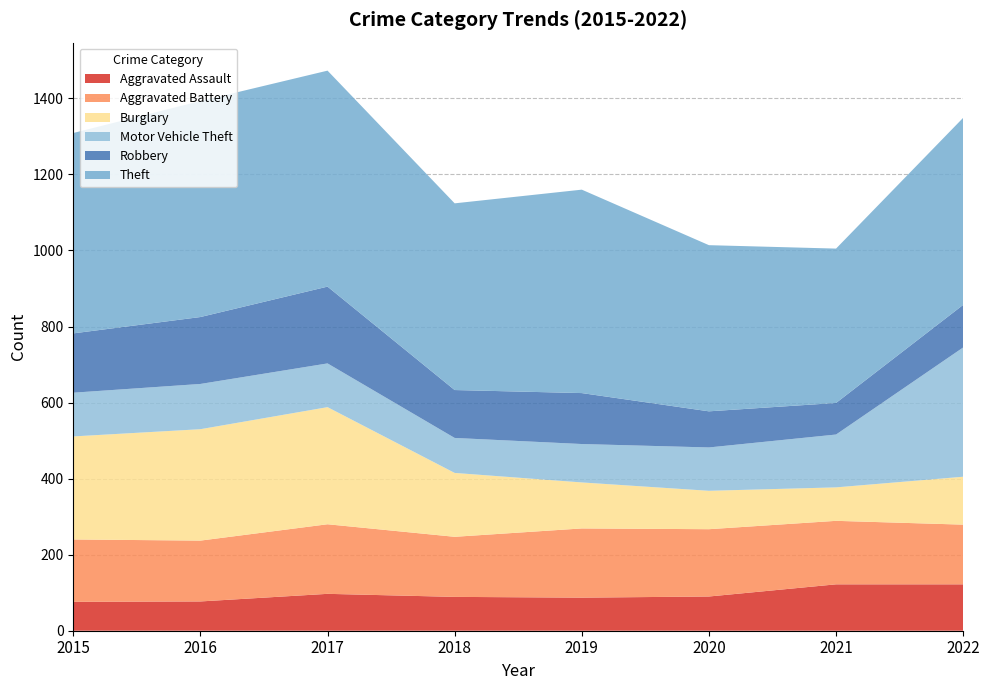

Reading left to right, what are all the values shown in this chart?

Aggravated Assault: 76	77	97	89	87	90	122	122
Aggravated Battery: 164	160	183	158	182	177	167	157
Burglary: 271	293	308	168	121	101	88	126
Motor Vehicle Theft: 115	119	115	92	101	114	139	340
Robbery: 156	176	202	126	134	95	83	112
Theft: 527	568	568	491	535	437	406	492